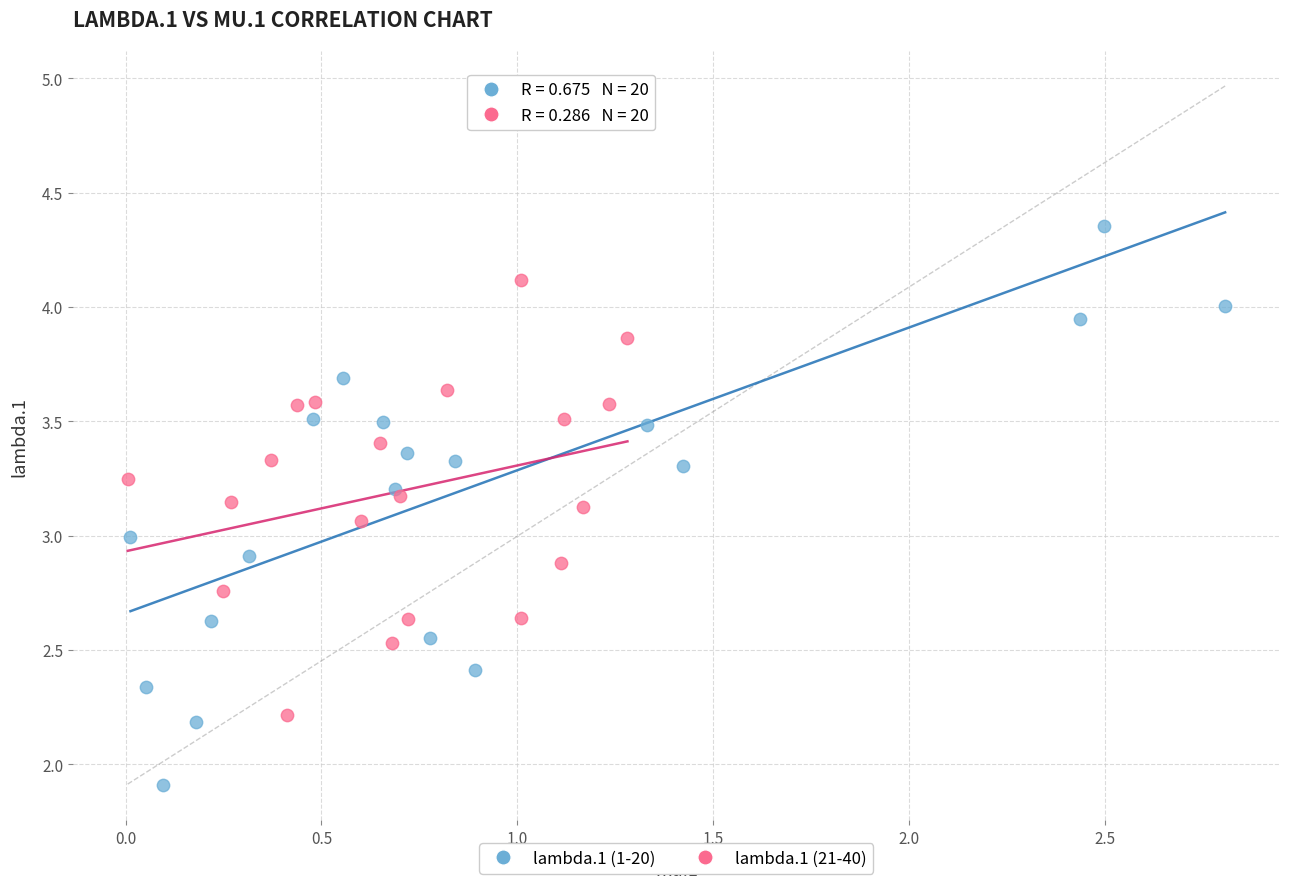

Which series reaches the maximum Y coordinate?

lambda.1 (1-20)